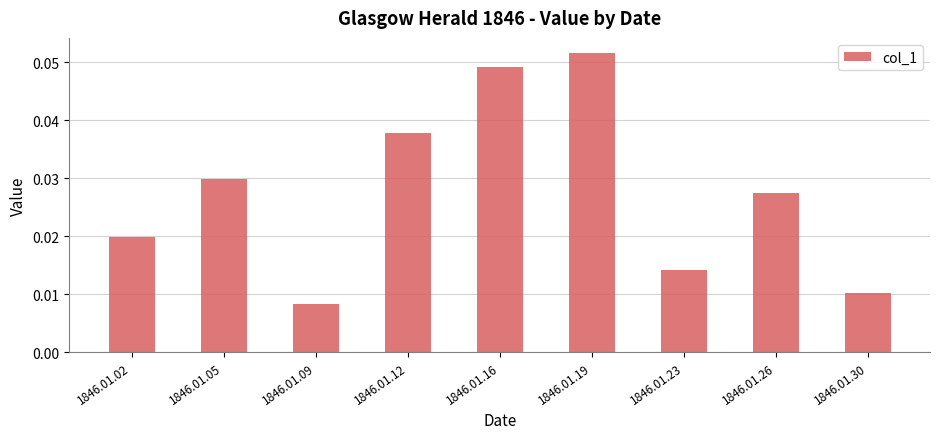

Which has a higher value, 1846.01.02 or 1846.01.23?

1846.01.02